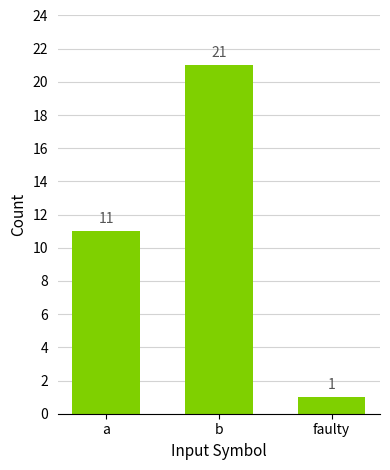

The chart shows a value of 1 at faulty. True or false?

True